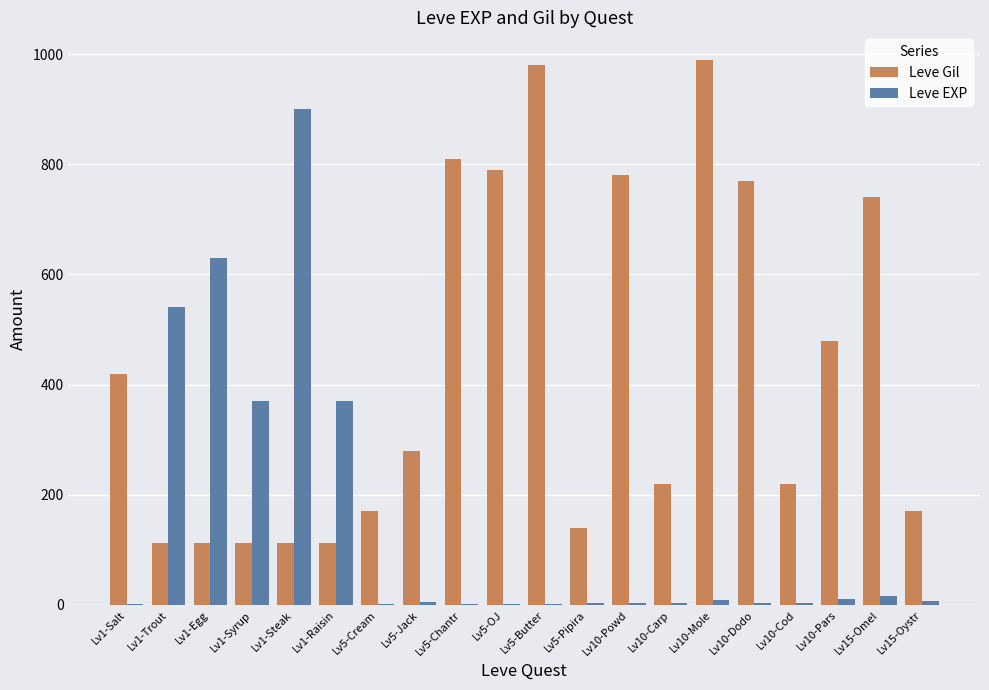

What are all the series names shown in the legend?

Leve Gil, Leve EXP